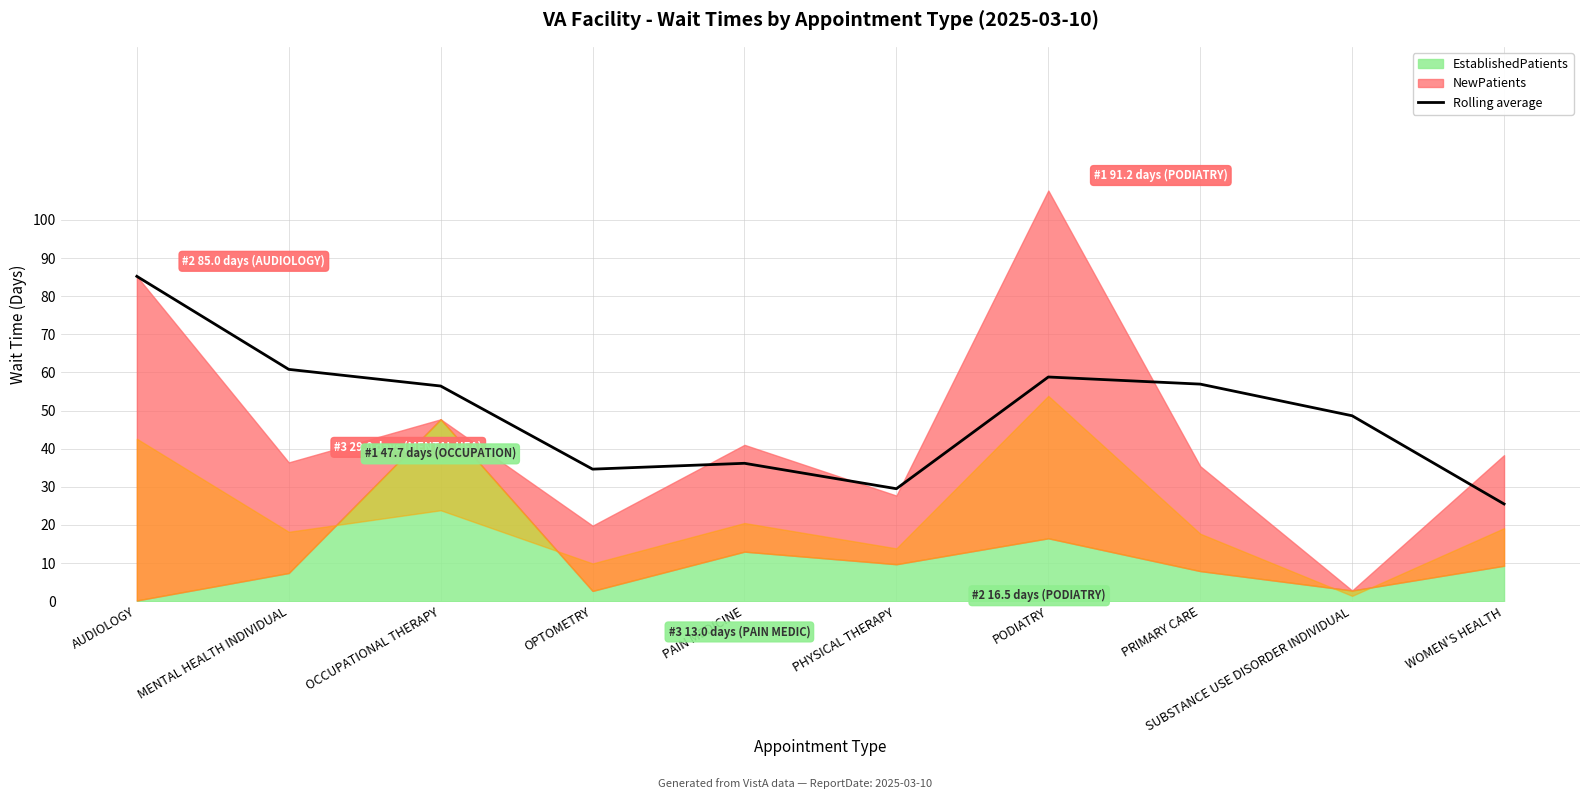

How many values are below 56?

5